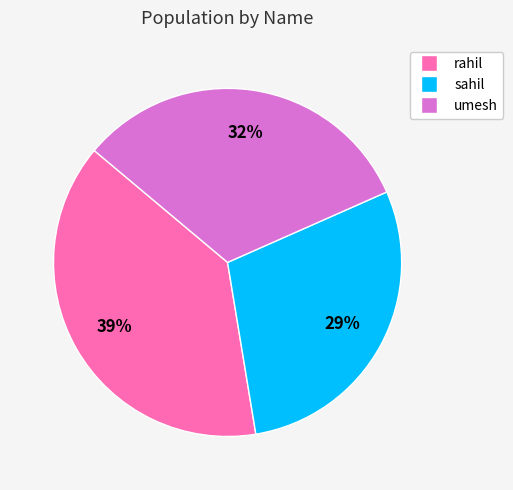

To the nearest percent, what portion does sahil represent?

29%